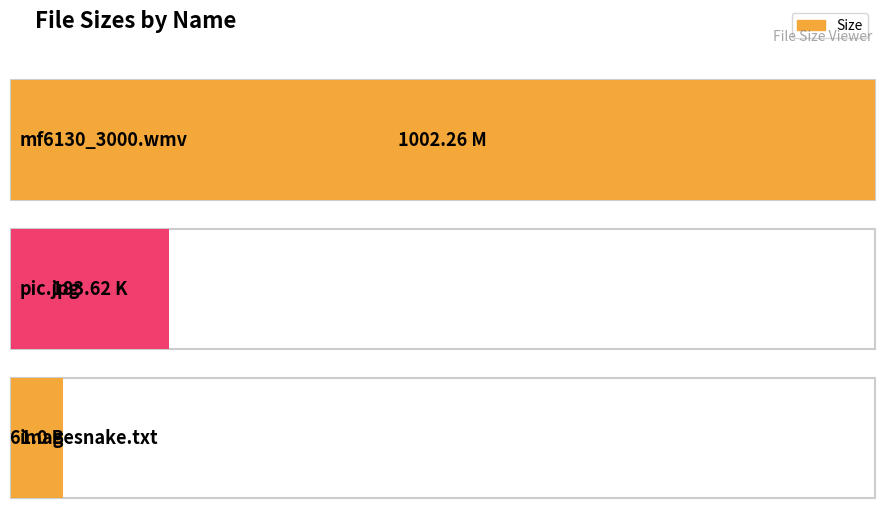

Rank the categories by value from highest to lowest.

mf6130_3000.wmv, pic.jpg, Powered by imagesnake.com.txt